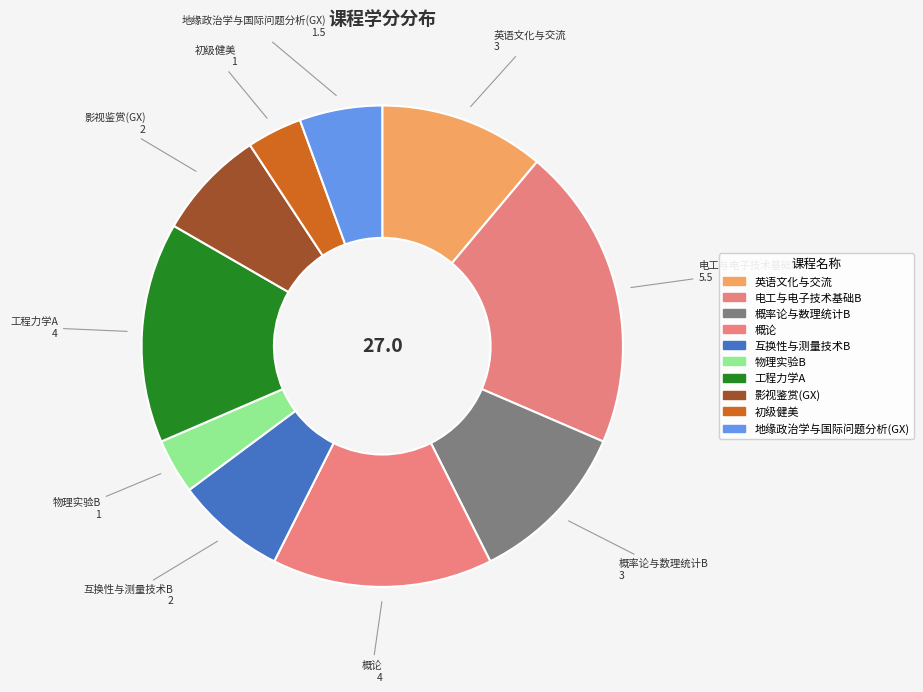

Between 电工与电子技术基础B and 互换性与测量技术B, which is larger?

电工与电子技术基础B